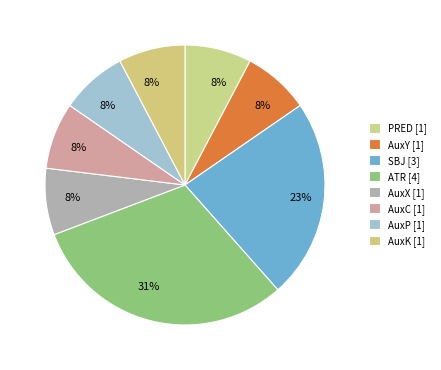

To the nearest percent, what percentage of the pie is ATR?

31%